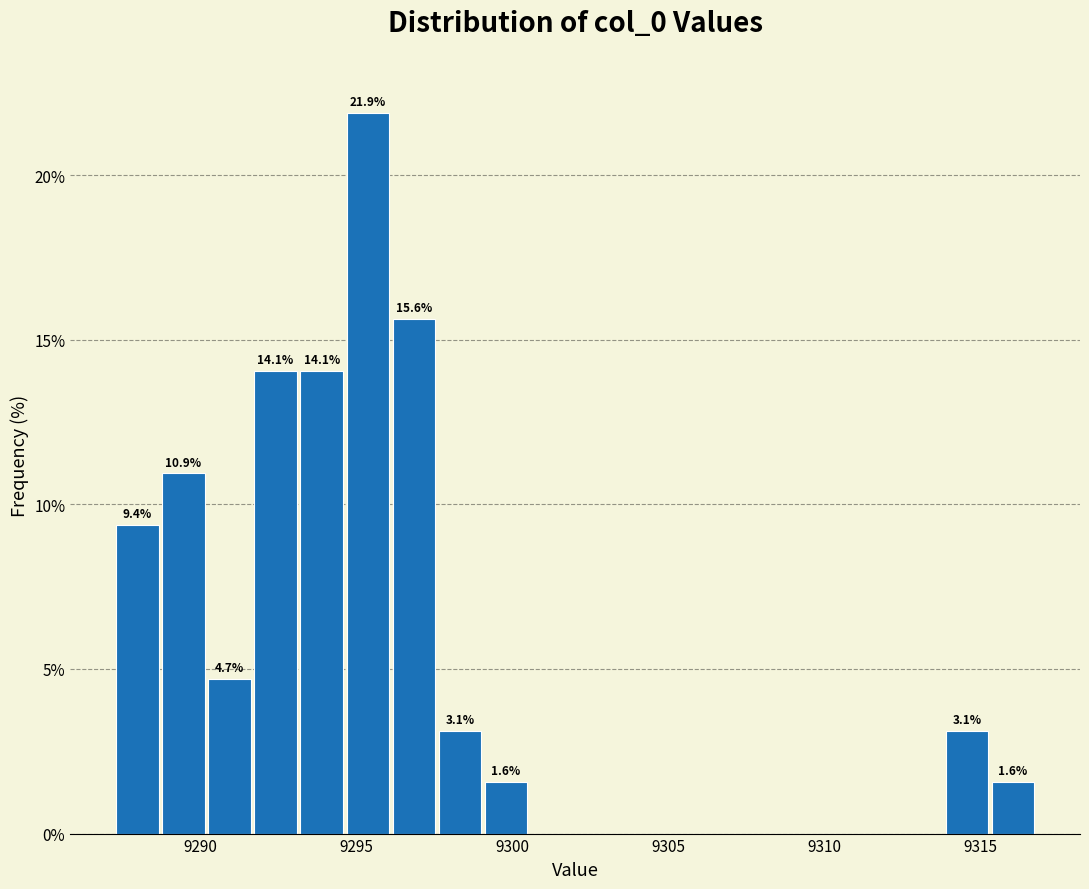

Around what value on the x-axis is the tallest bar? Give the approximate position of its centre, as read against the axis.

9295.5